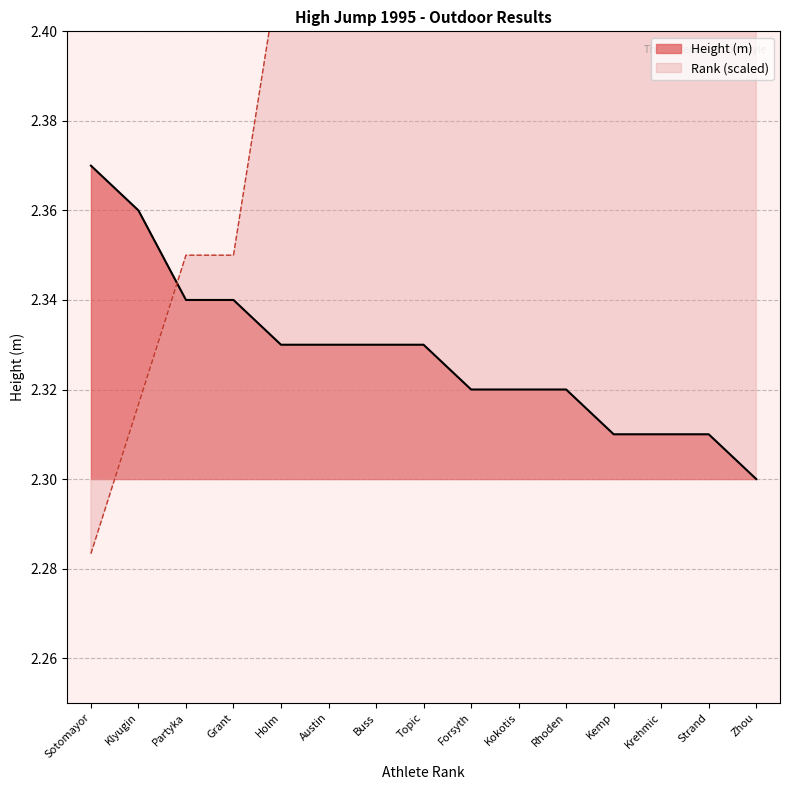

Reading left to right, list all the values displayed in this chart.

Height (m): 2.4	2.4	2.3	2.3	2.3	2.3	2.3	2.3	2.3	2.3	2.3	2.3	2.3	2.3	2.3
Rank: 2.3	2.3	2.4	2.4	2.4	2.4	2.4	2.4	2.5	2.5	2.5	2.6	2.6	2.6	2.8